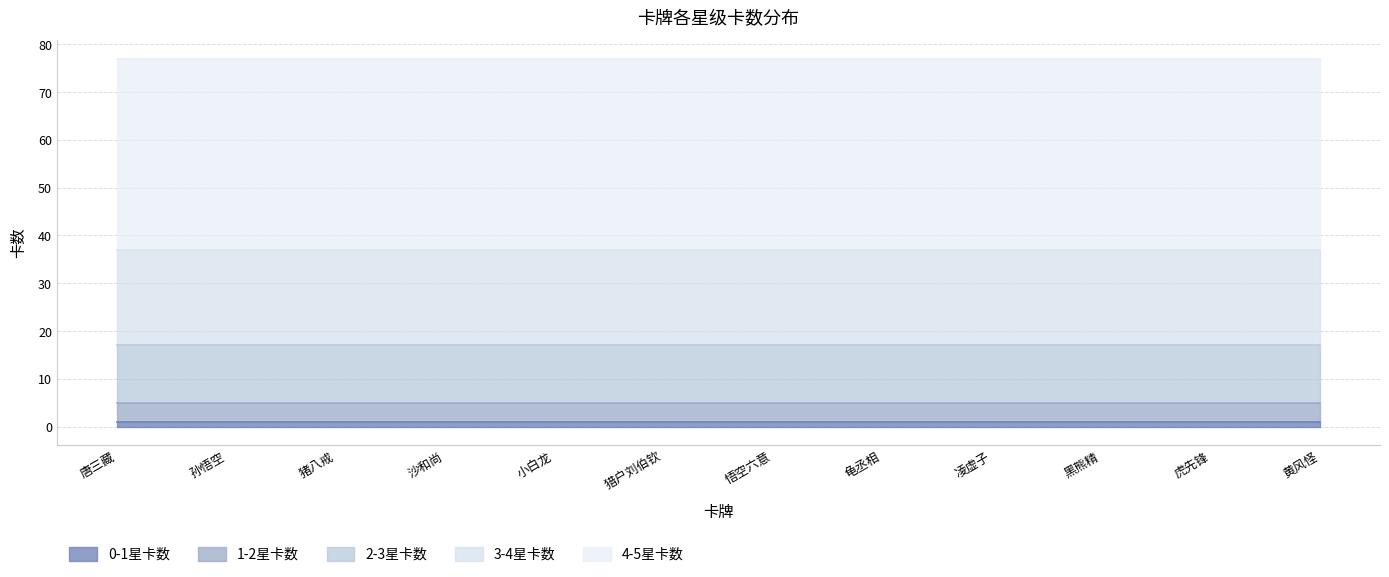

Does the chart have visible grid lines?

Yes